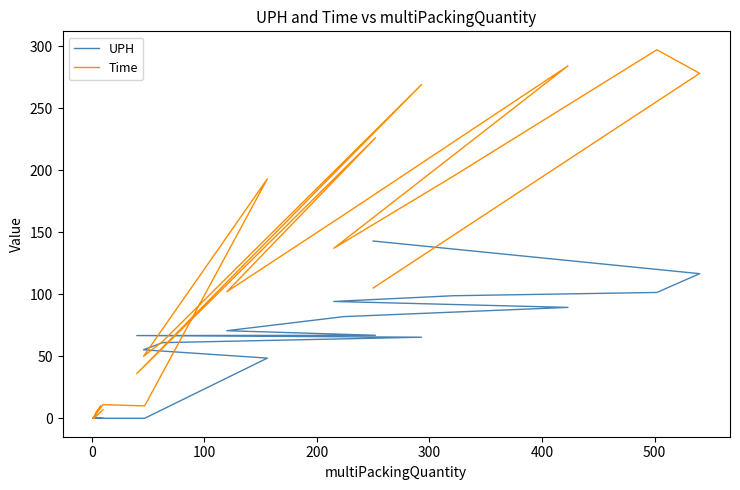

What is the difference between the Time values at 400 and 500?

120.0